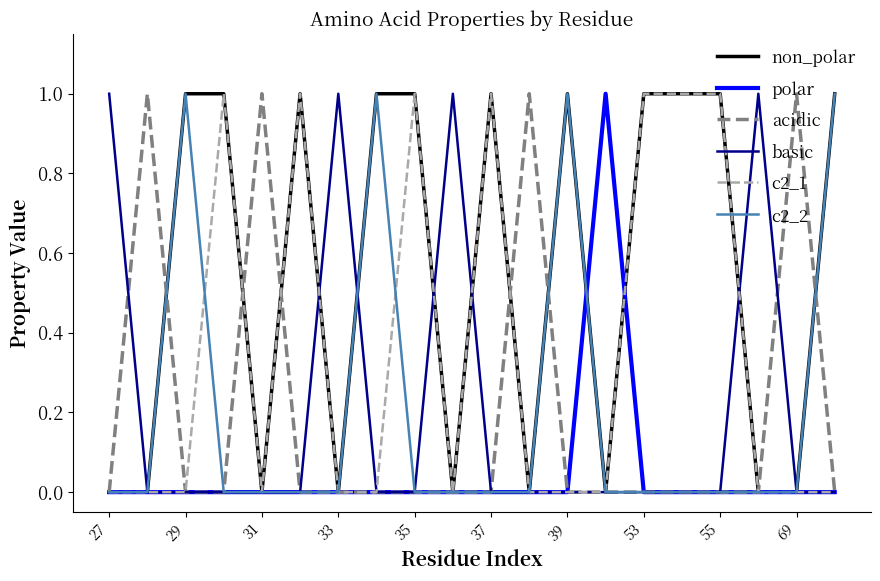

Which series has the largest total across all categories?

non_polar